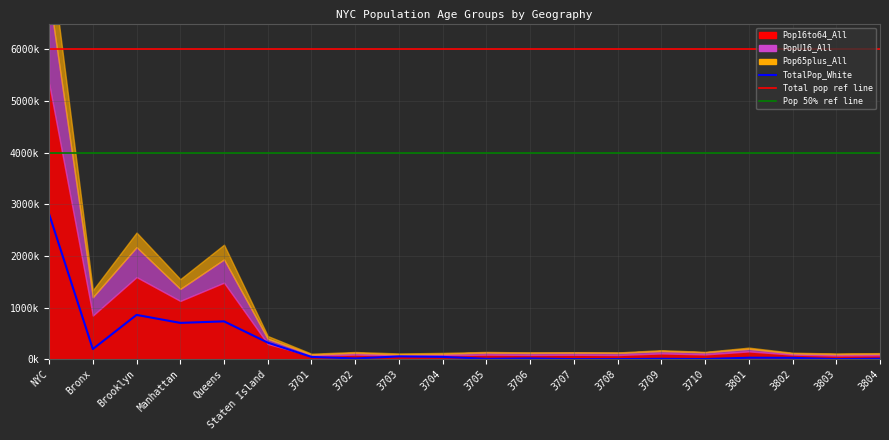

What is the value of the 11th point from the left?

7756